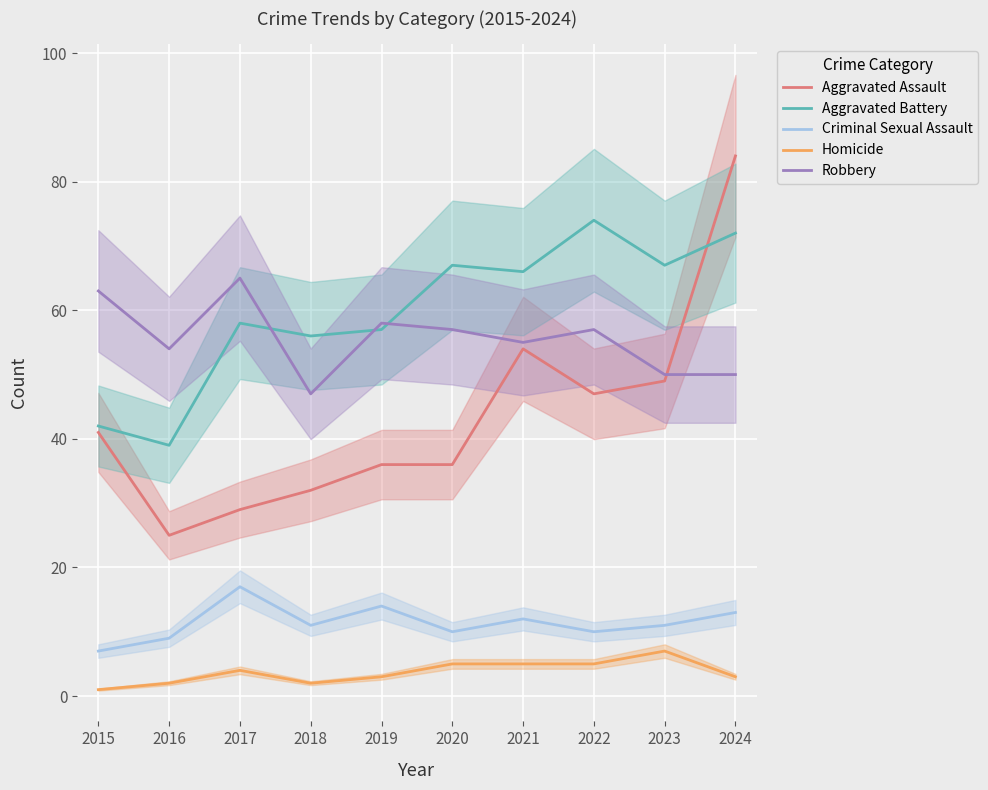

How many series are shown in this chart?

5